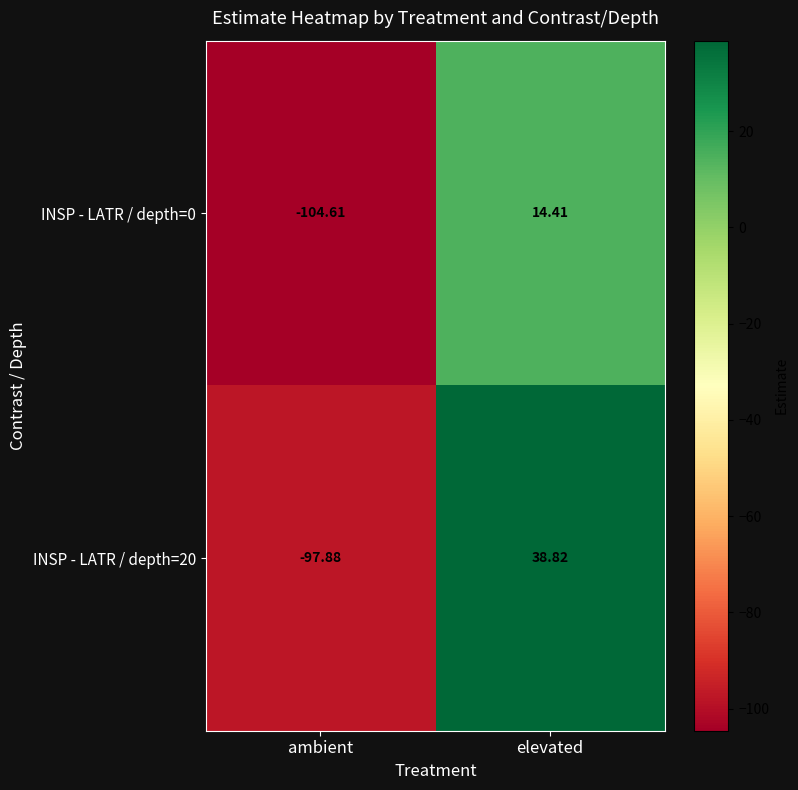

Where is INSP - LATR / depth=20 nearest to the value -29?

elevated